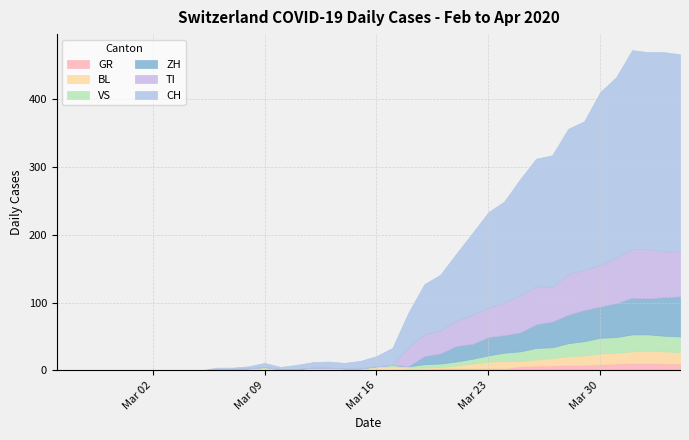

The value of GR at Mar 09 is 0. True or false?

True